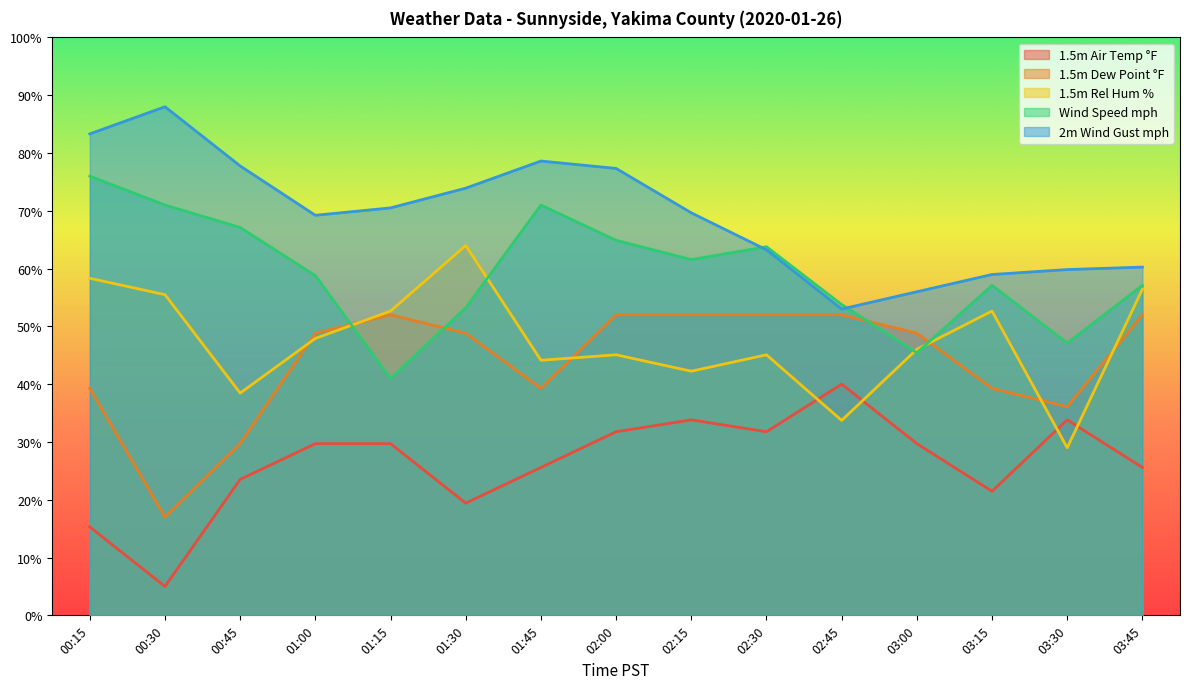

Where is Wind Speed mph nearest to the value 58?

01:00